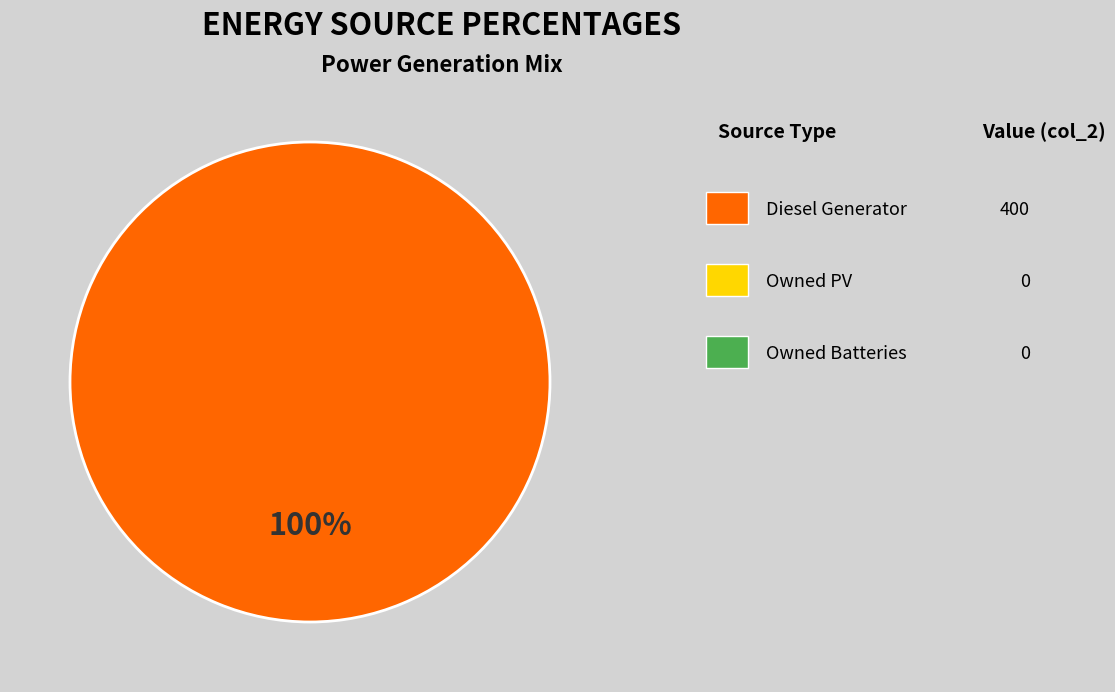

Count the number of slices in the pie.

1